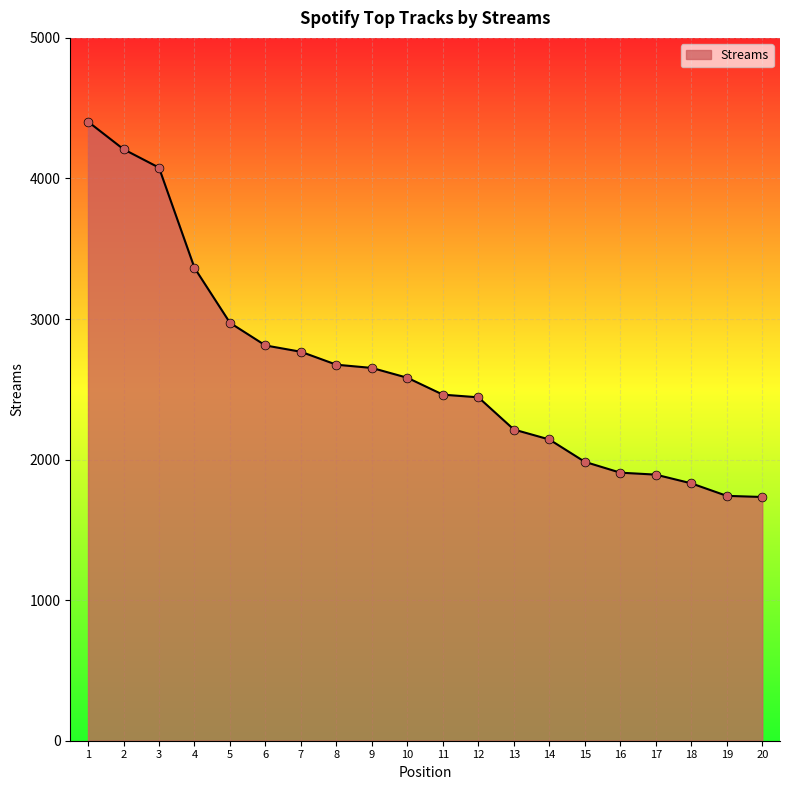

Which has a higher value, 7 or 5?

5